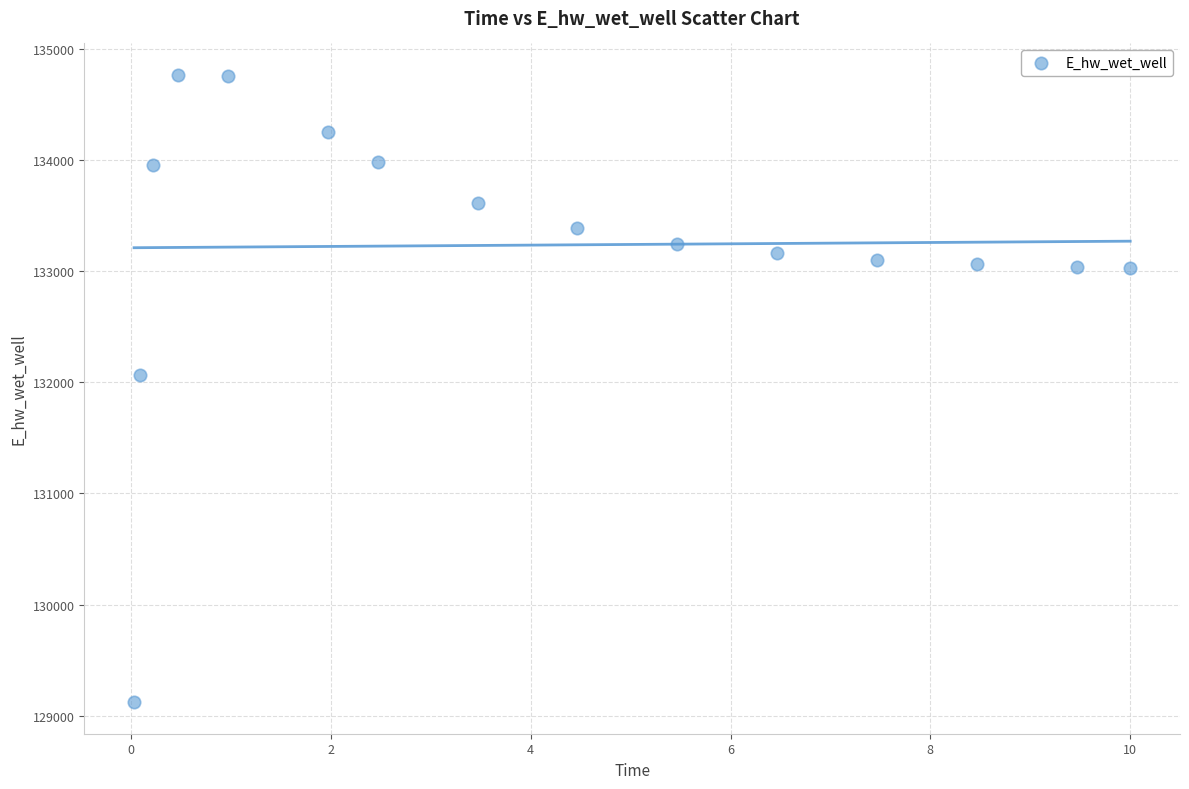

What Y value in the scatter plot is closest to 131942?

132065.4